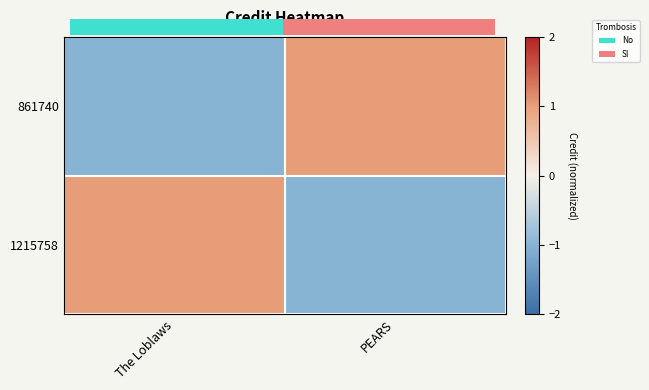

List the series in order of their peak value, lowest first.

861740, 1215758